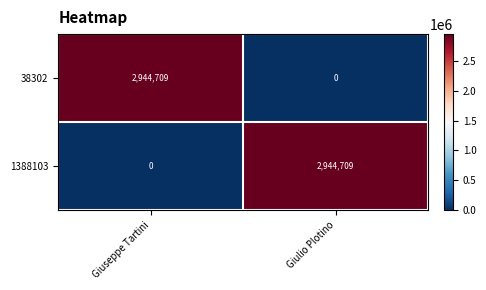

What is the approximate value of 38302 at Giuseppe Tartini, to the nearest 10?

2944710